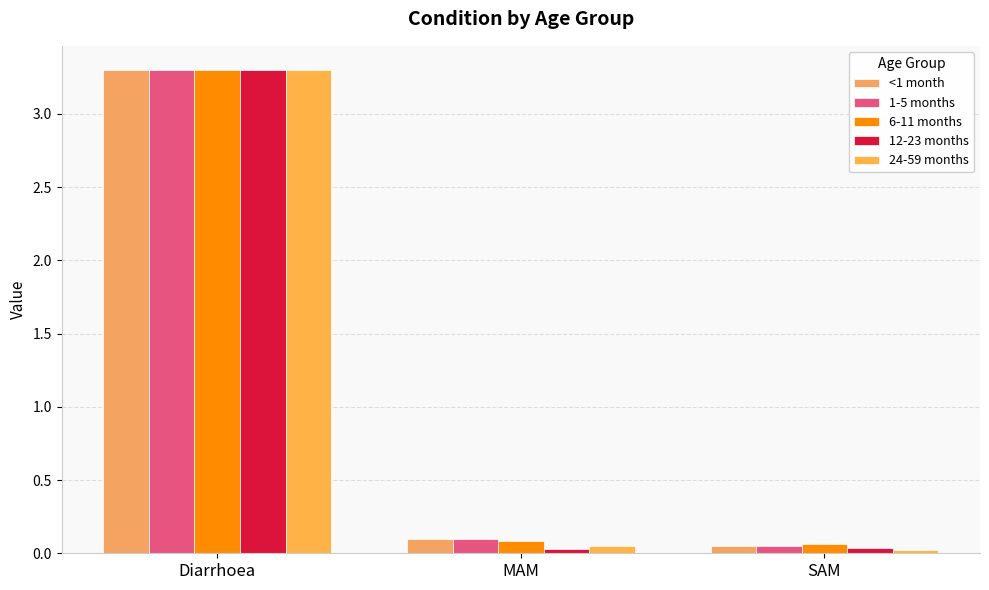

List the series in order of their peak value, highest first.

<1 month, 1-5 months, 6-11 months, 12-23 months, 24-59 months